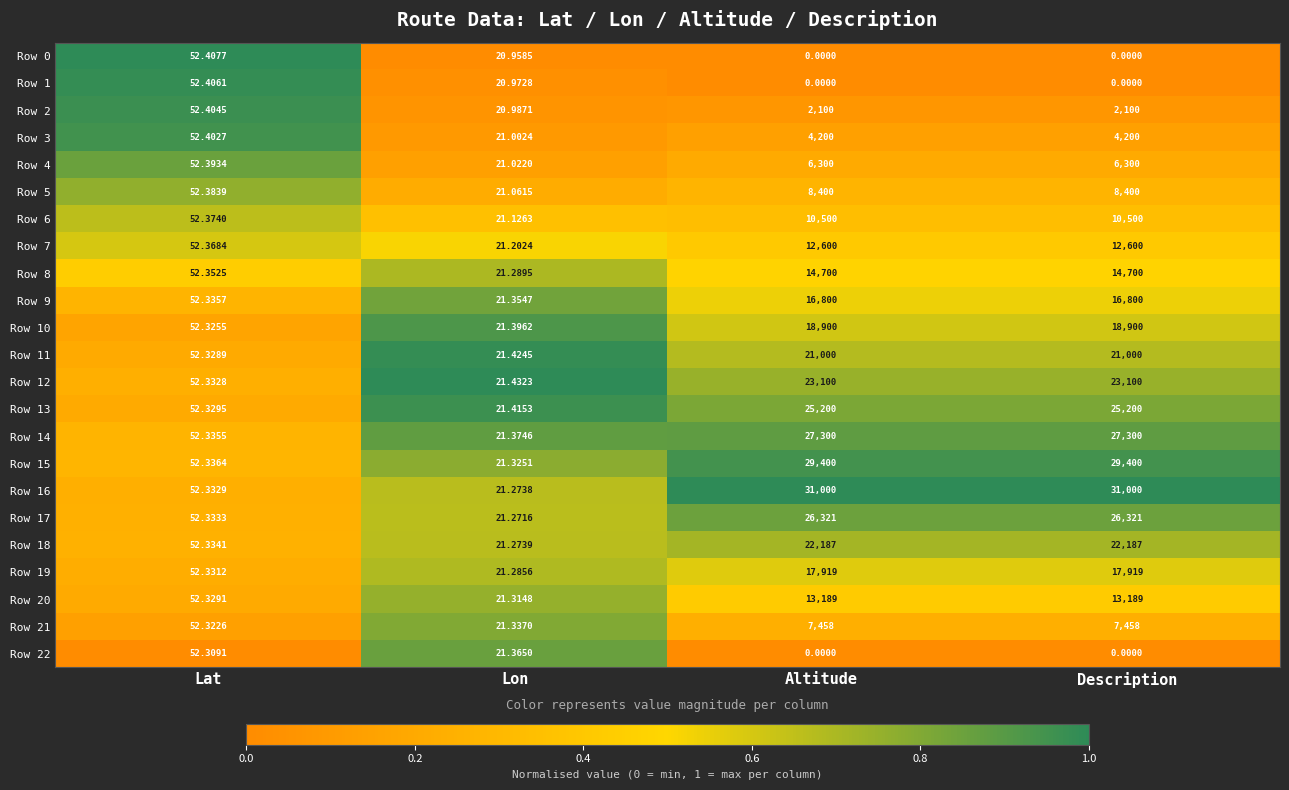

At which label does Row 16 reach its minimum?

Lon